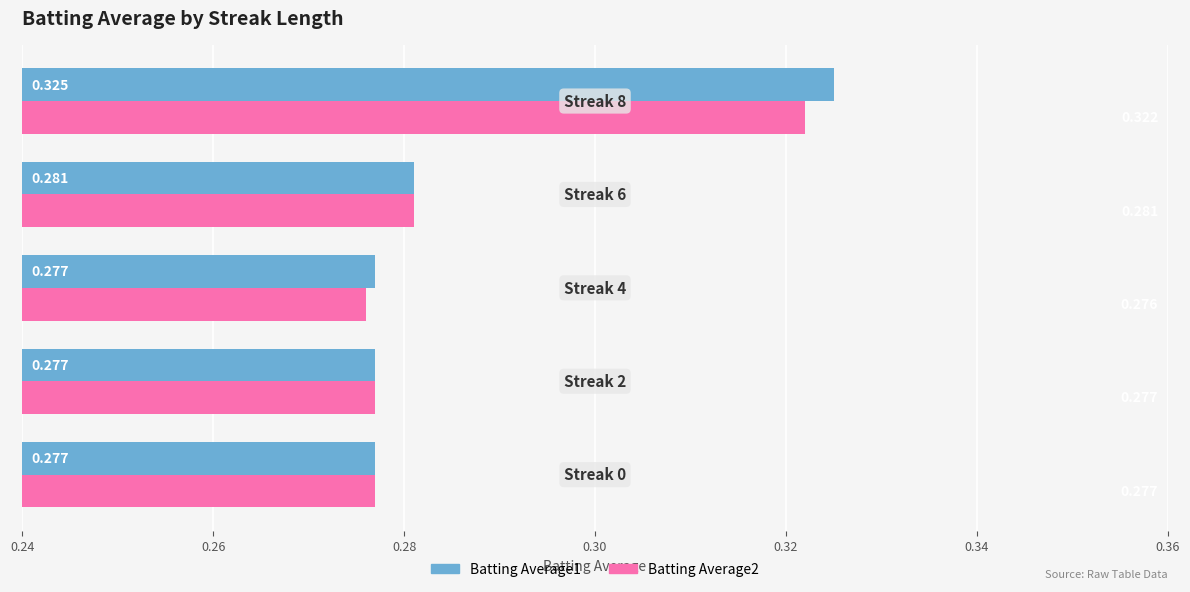

What is the highest value of the Batting Average1 series?

0.3